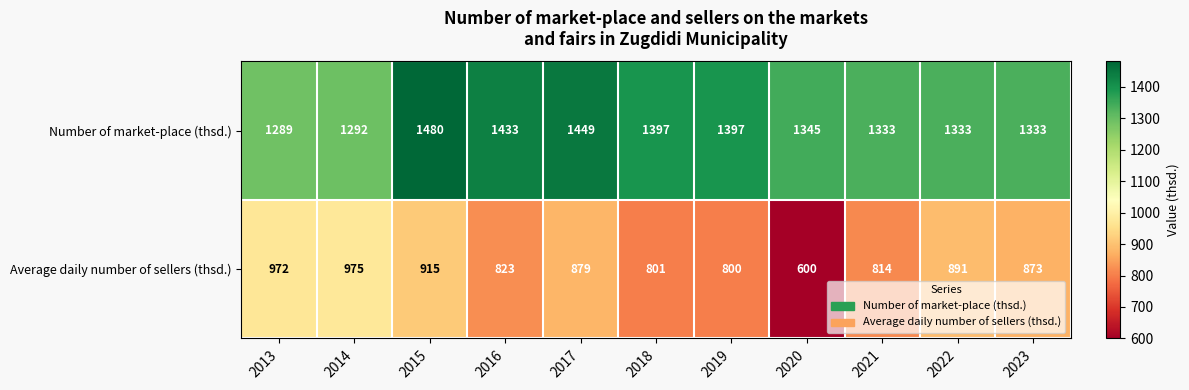

Reading right to left, what are all the values shown in this chart?

Number of market-place (thsd.): 1333	1333	1333	1345	1397	1397	1449	1433	1480	1292	1289
Average daily number of sellers (thsd.): 873	891	814	600	800	801	879	823	915	975	972